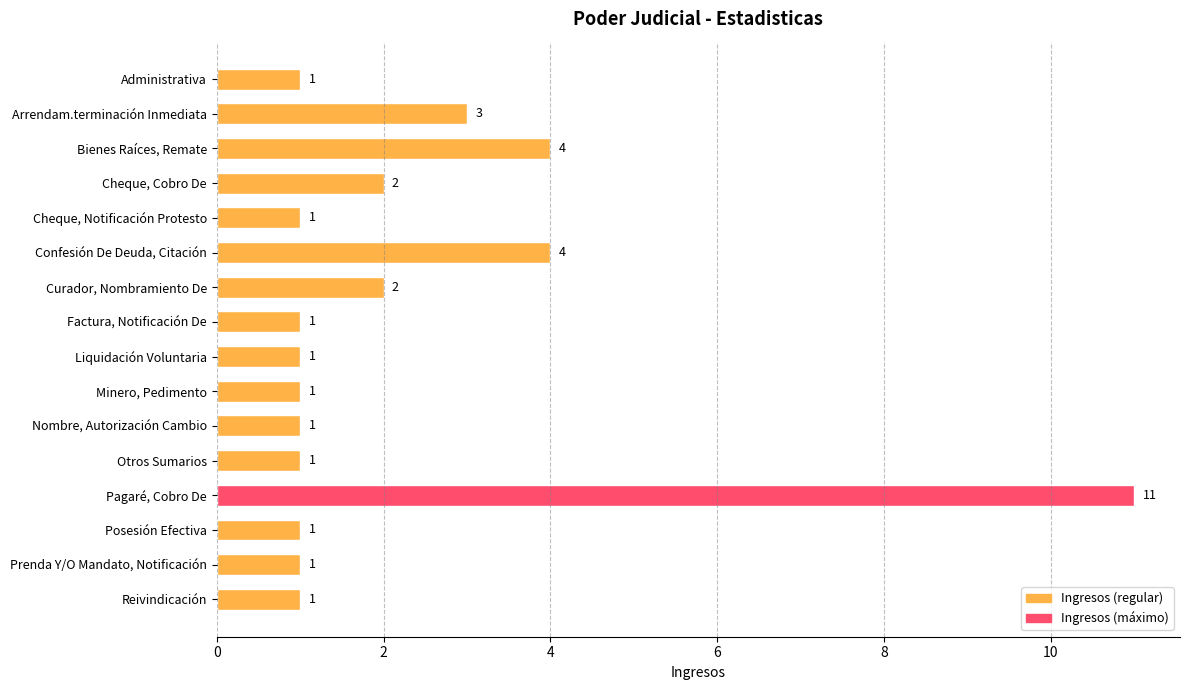

At which category does the chart reach its peak across all series?

Pagaré, Cobro De